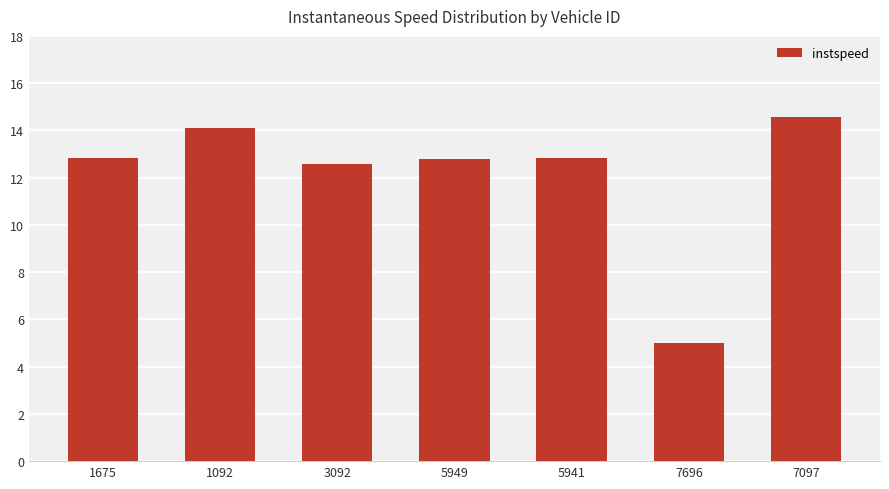

What is the label of the 5th bar from the left?

5941